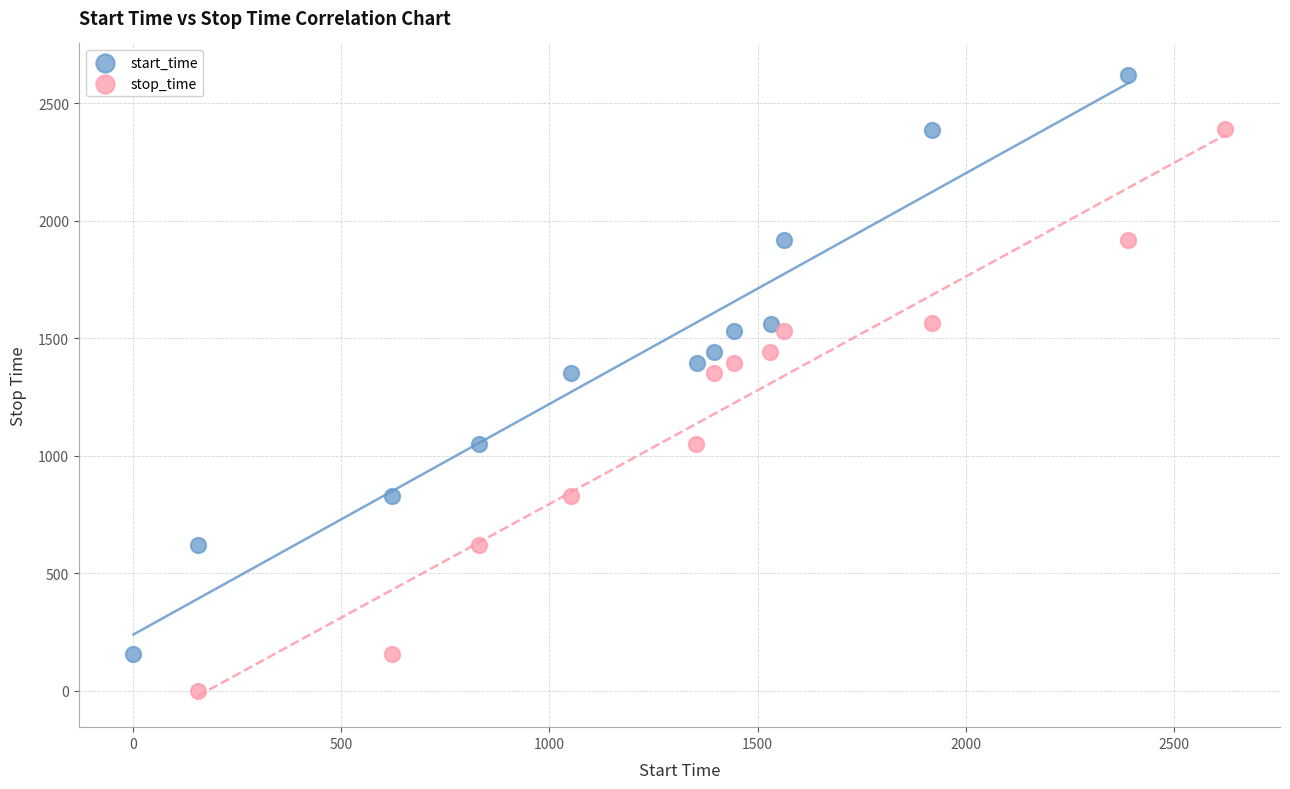

Which series has the widest spread of Y values?

start_time